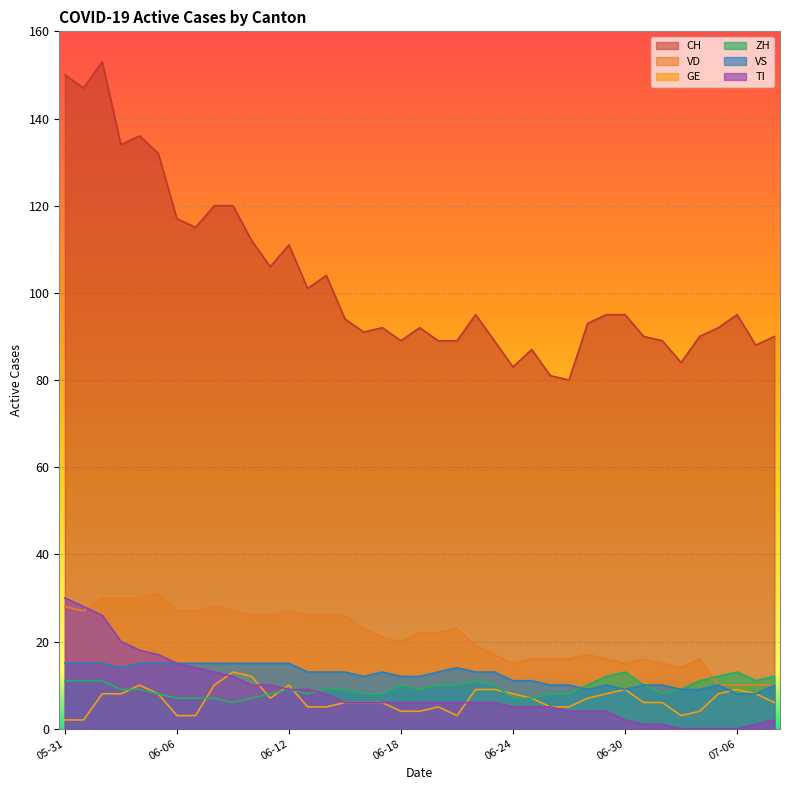

What position from the left is 2020-07-02?

33